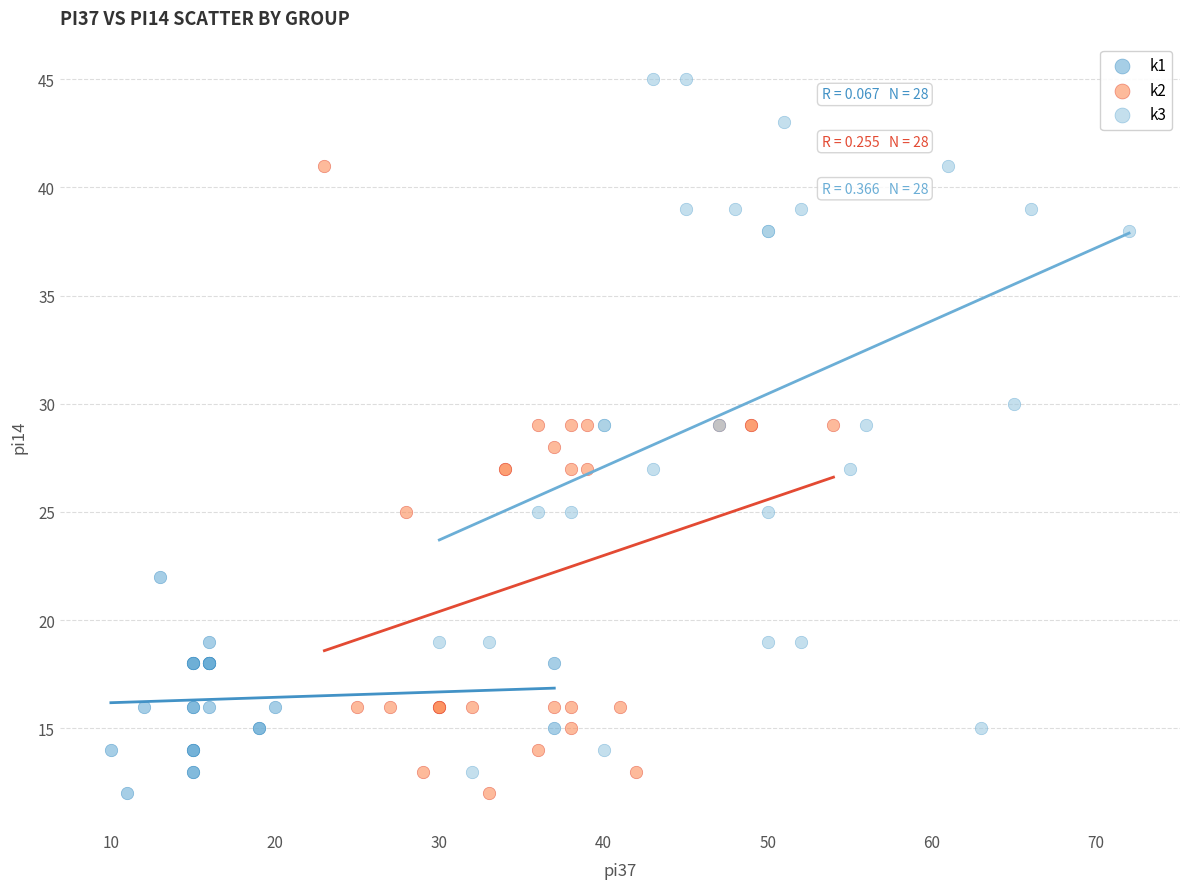

Which series has the largest Y range (max minus min)?

k3